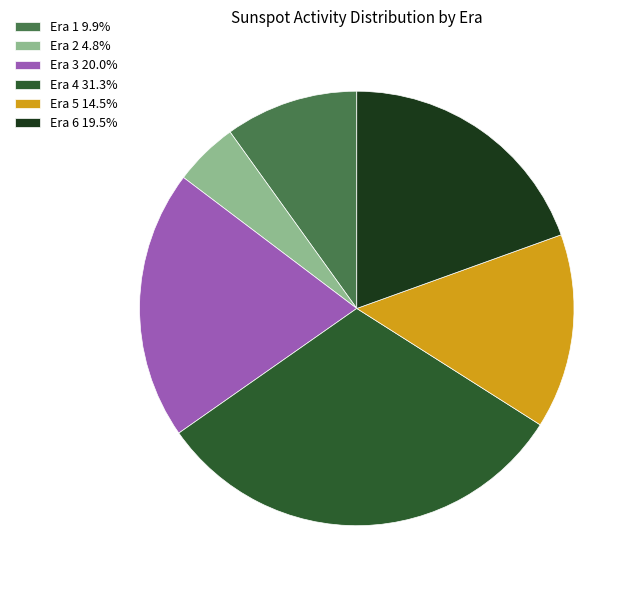

Count the number of slices in the pie.

6